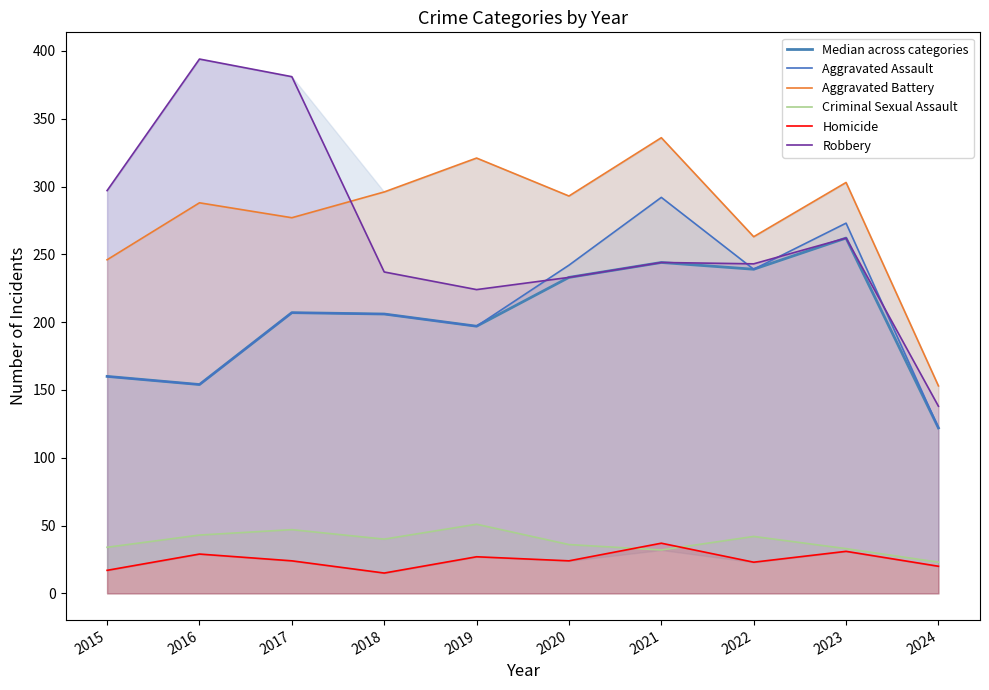

In Robbery, how many points are lower than both neighbors (excluding endpoints)?

2